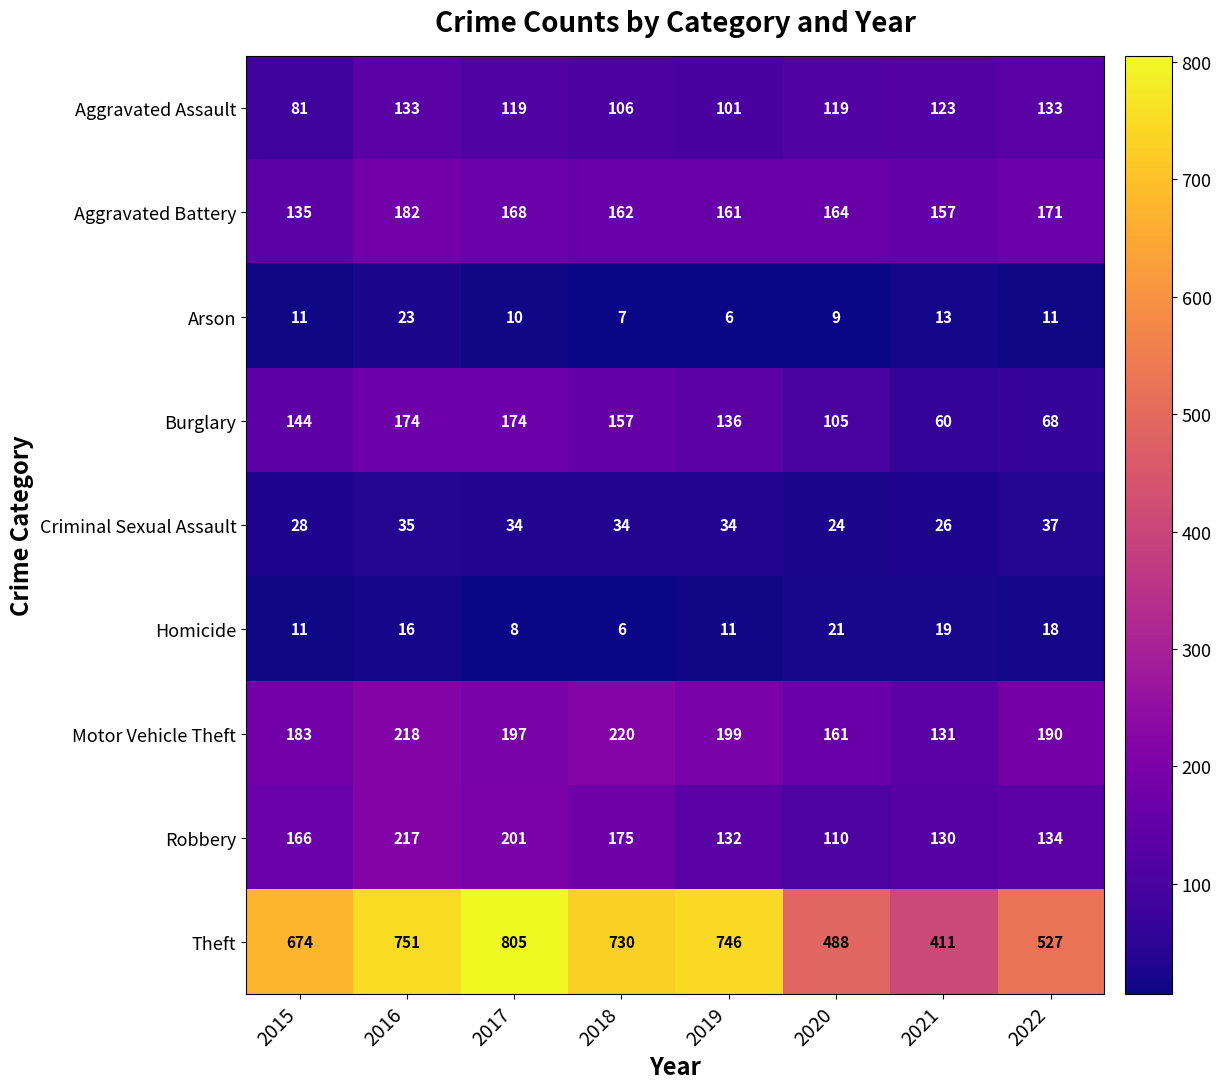

What is the total value across all series at 2020?

1201